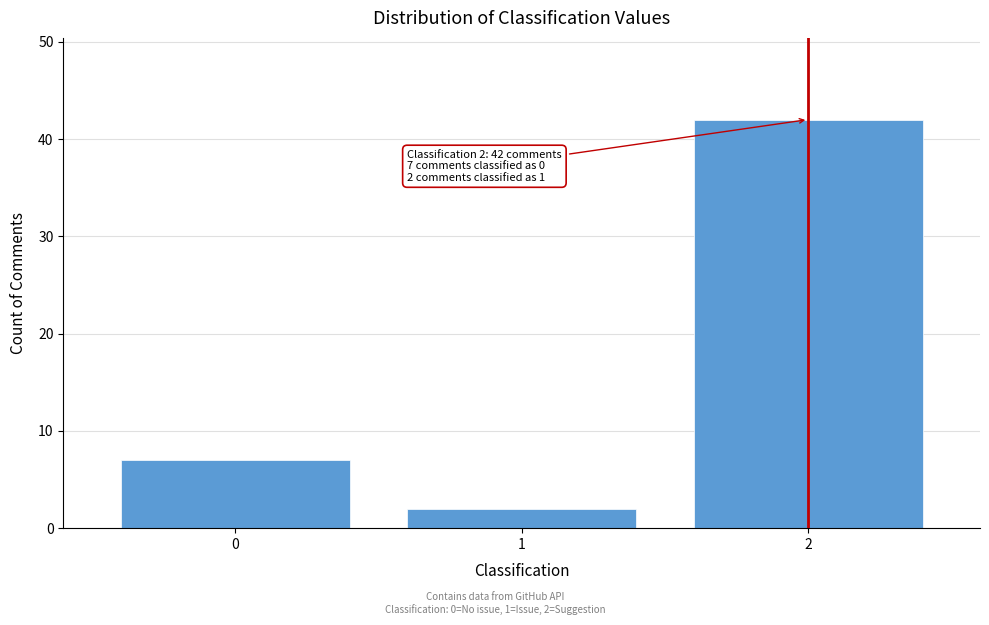

Reading left to right, extract all data points from this chart.

7	2	42